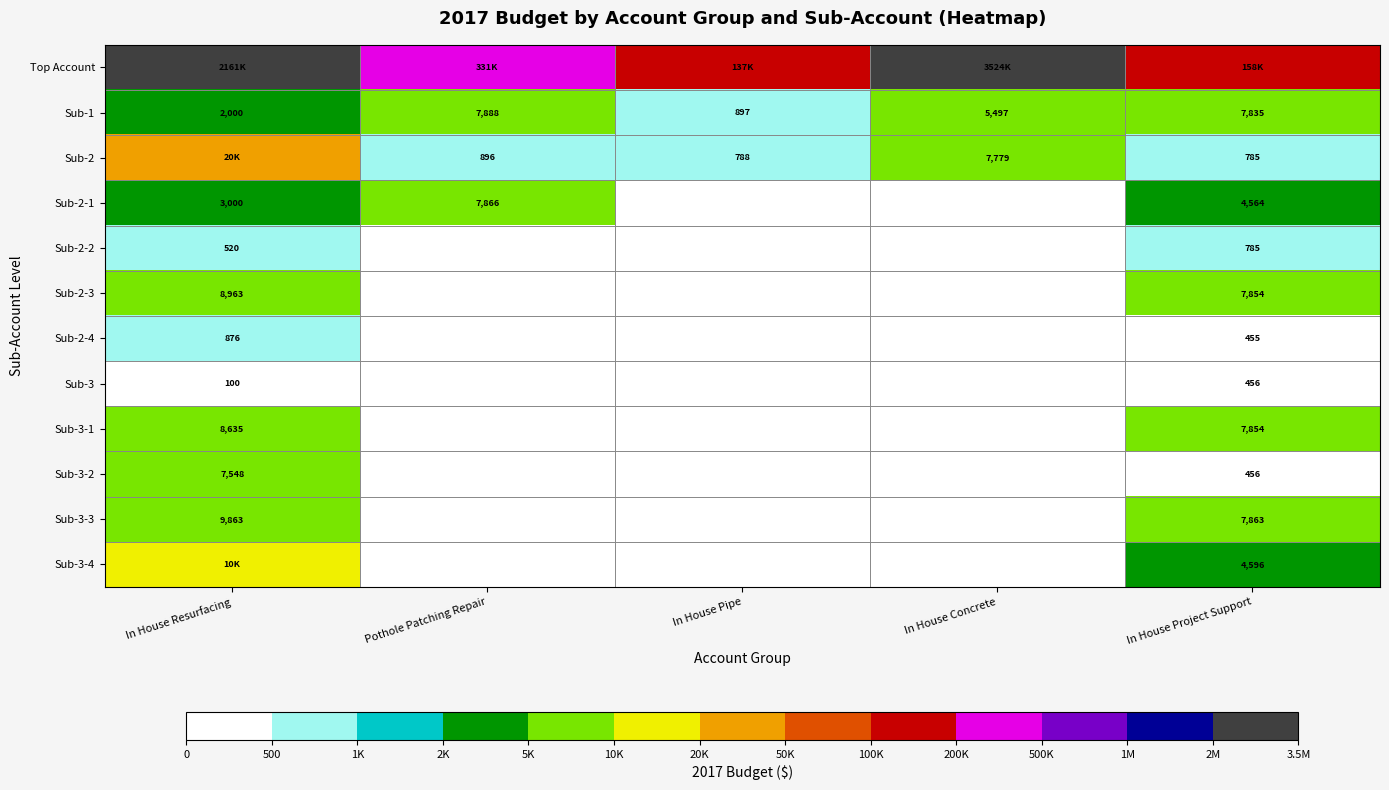

Where does the Sub-1 series first go above 5497?

Pothole Patching Repair